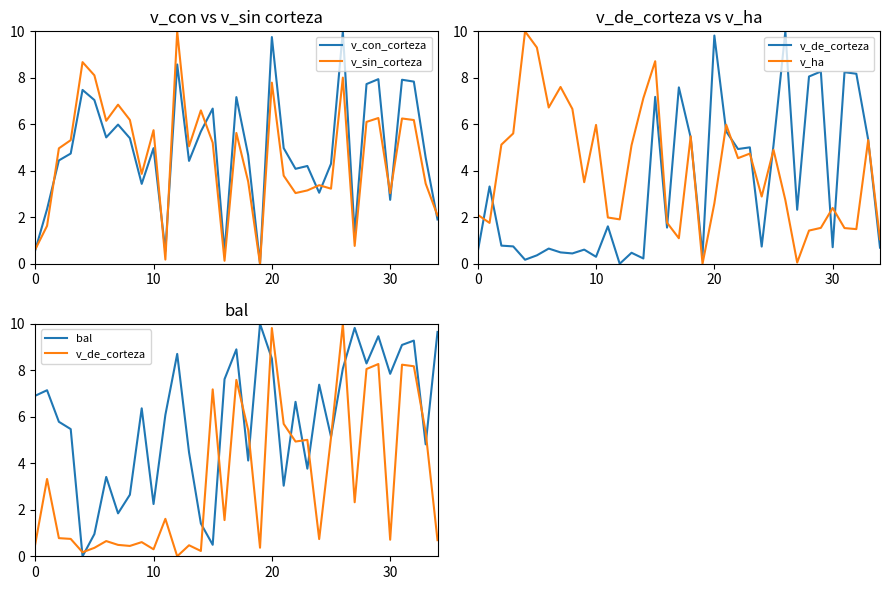

What is the average value of the v_ha series?

4.0